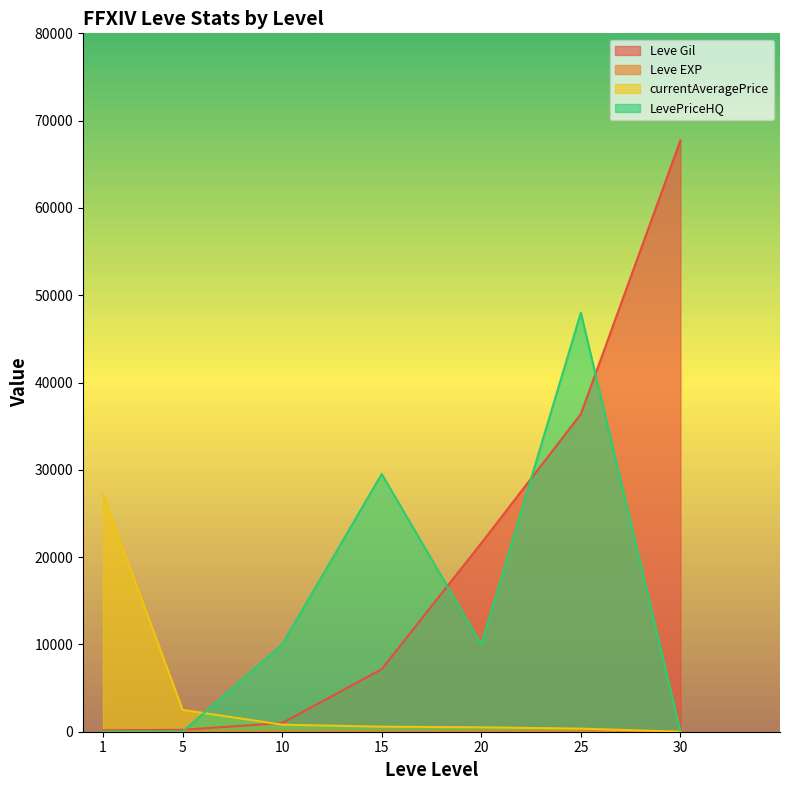

How many positive values does the LevePriceHQ series have?

4